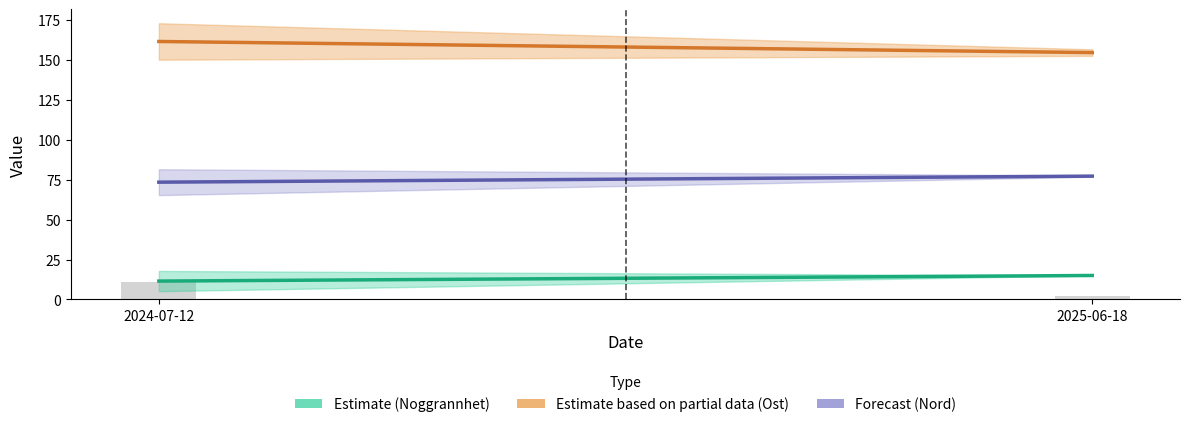

What is the sum of all values?

13